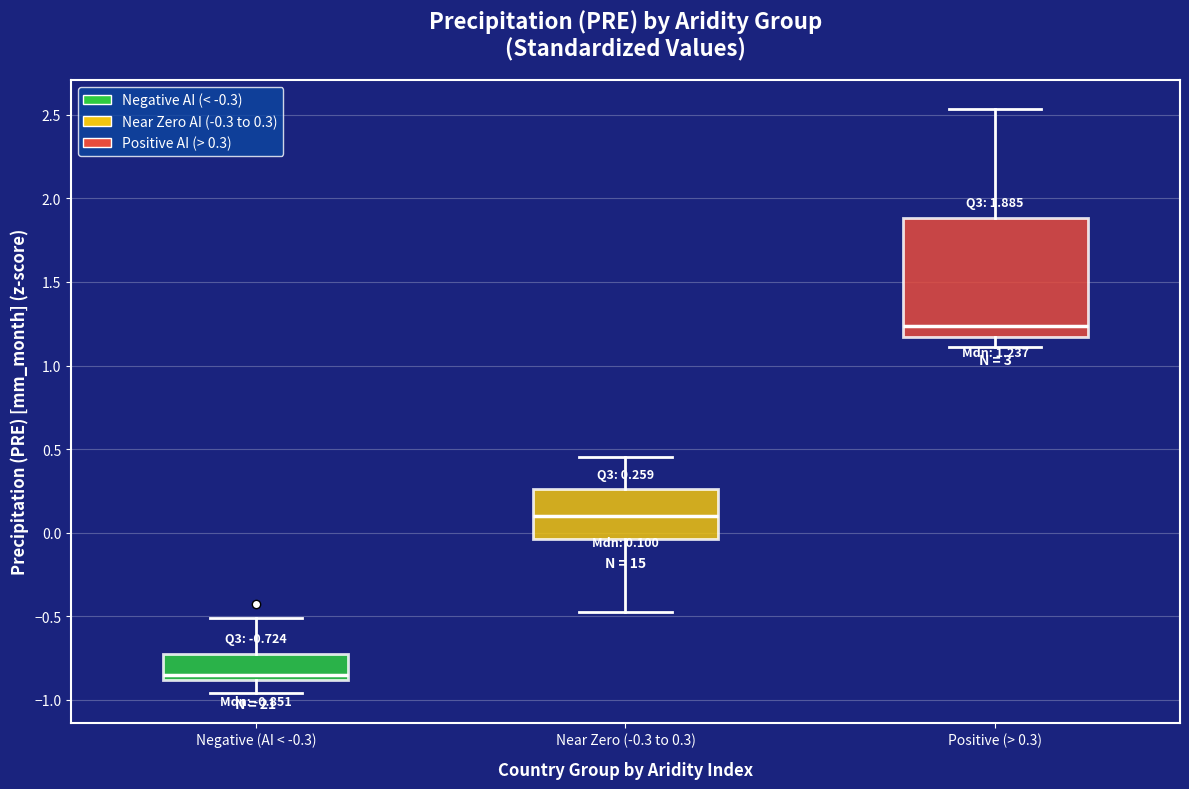

Which box is the tallest, from its lower edge to its upper edge?

Positive (> 0.3)